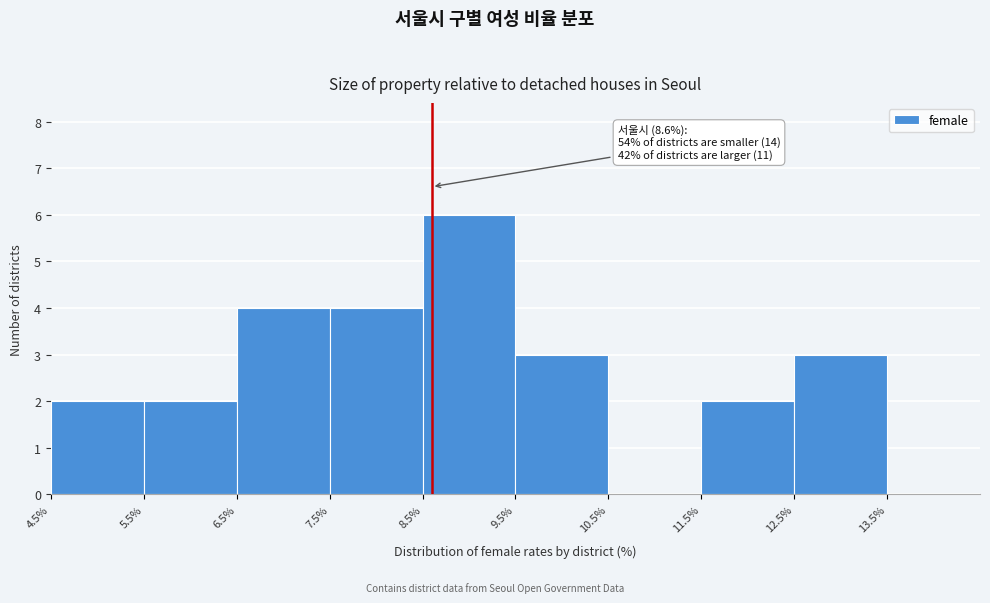

Which range on the x-axis has the tallest bar?

8.5% to 9.5%